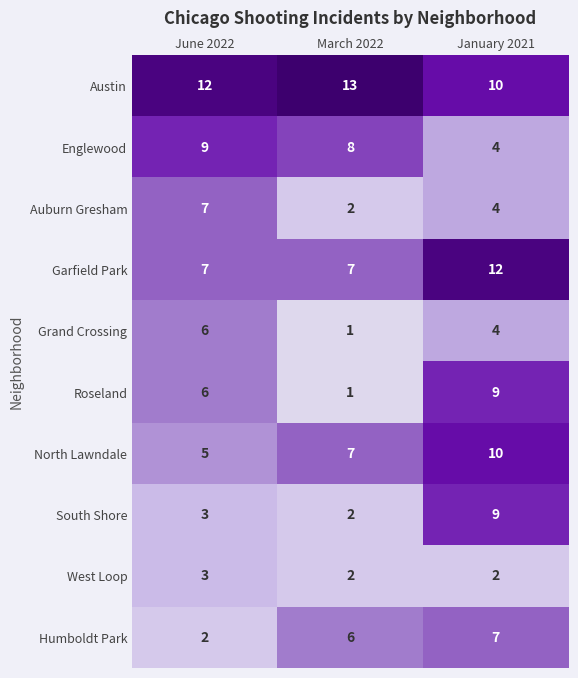

What is the sum of all Humboldt Park values?

15